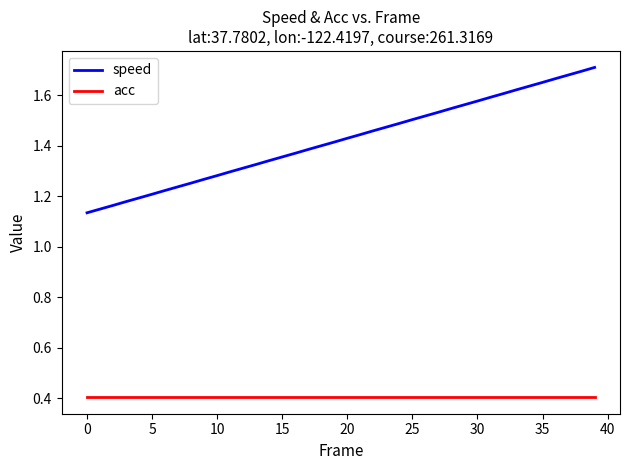

How many lines are shown in the chart?

2